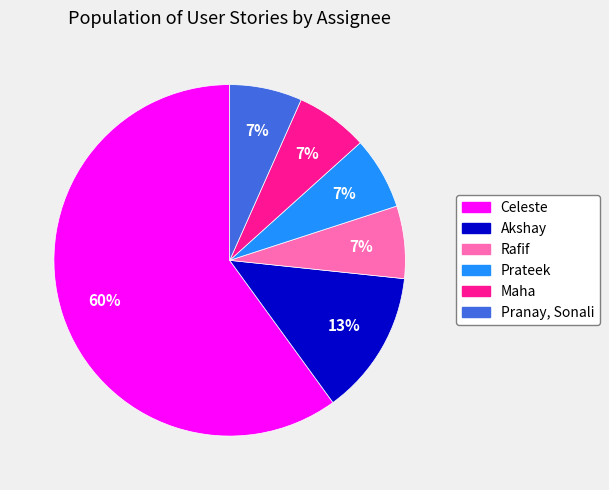

Which slice represents more than half of the pie?

Celeste